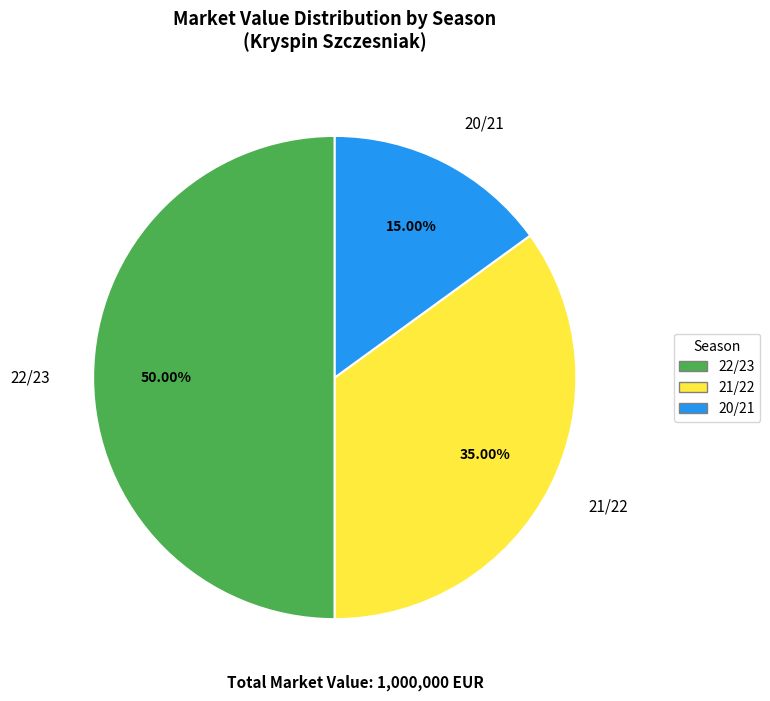

Which slice is the largest?

22/23